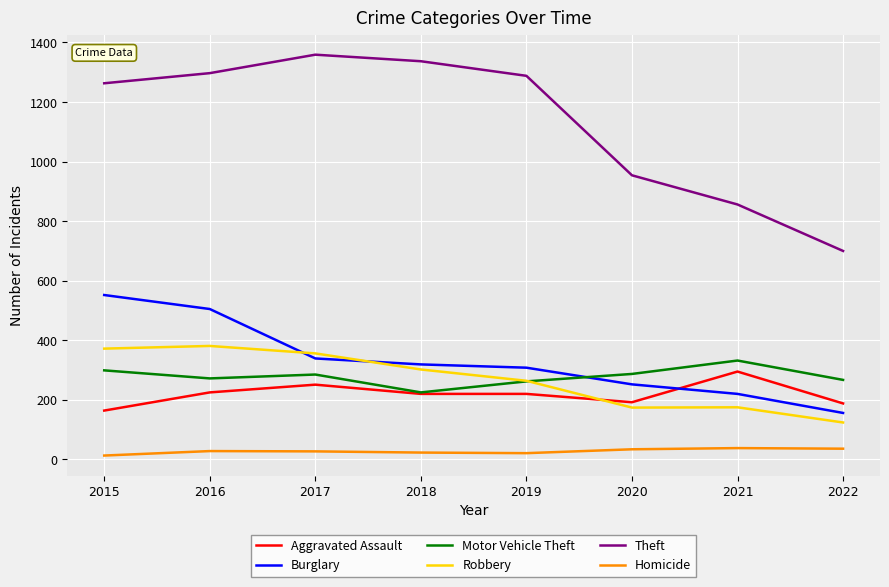

In Robbery, how many points are lower than both neighbors (excluding endpoints)?

1